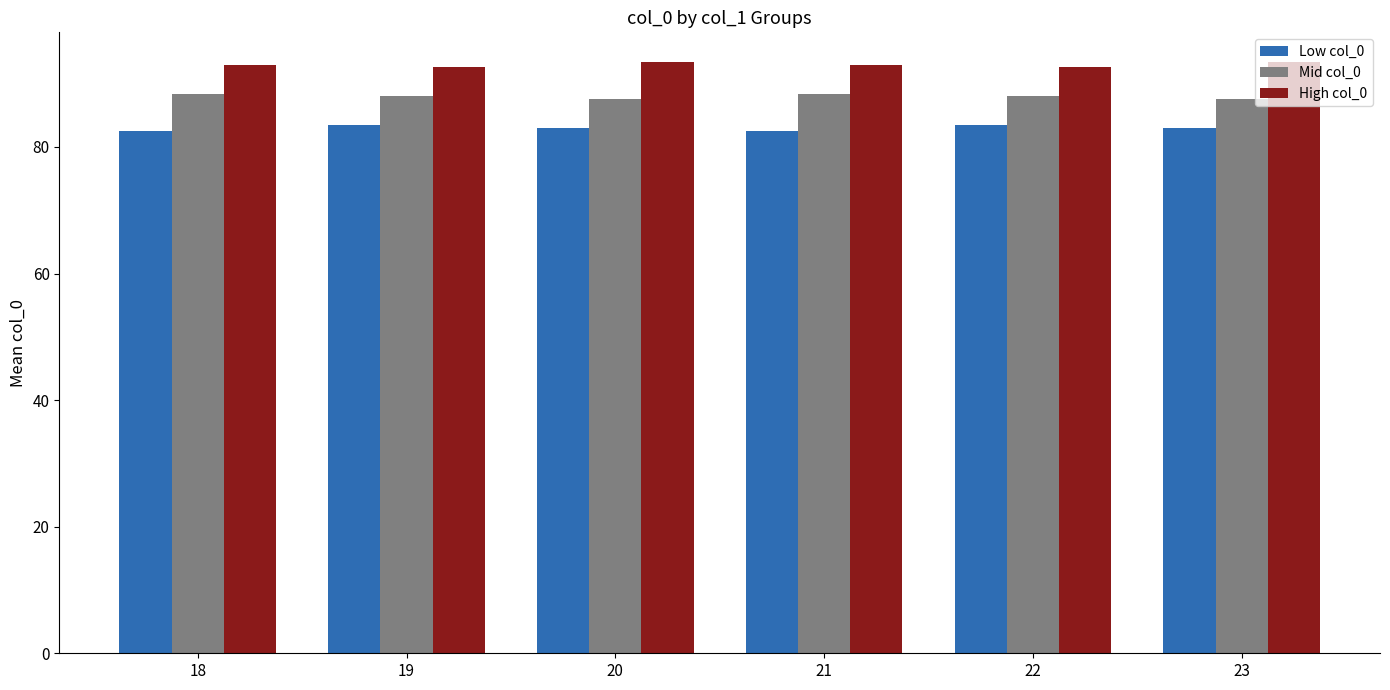

What is the highest value of the Low col_0 series?

83.4